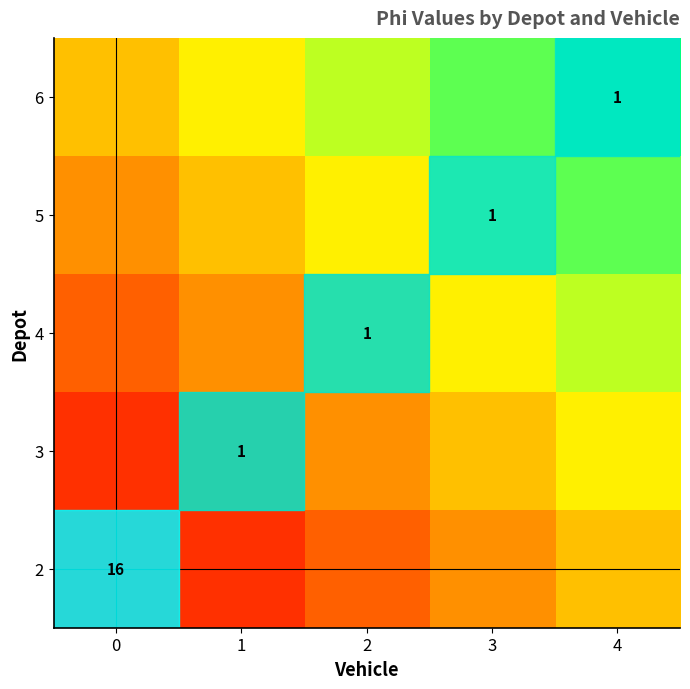

What is the sum of all 6 values?

3.8